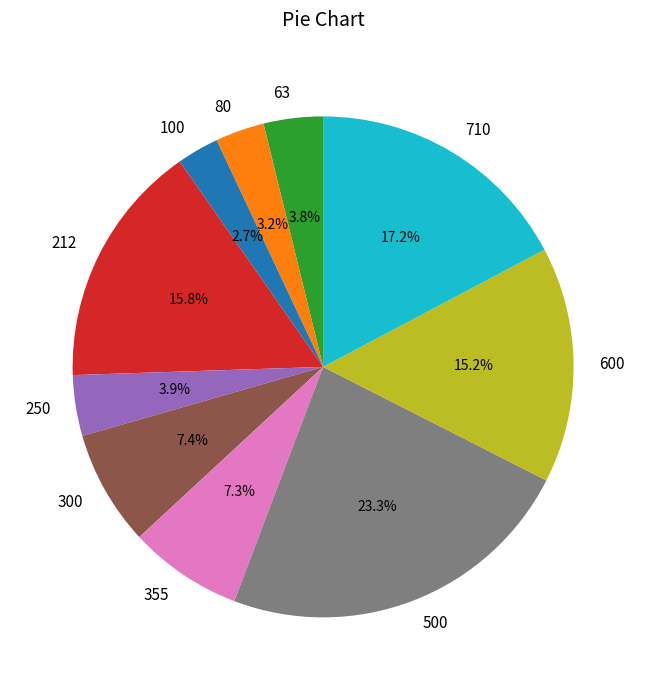

What percentage is the 300 slice, to the nearest percent?

7%